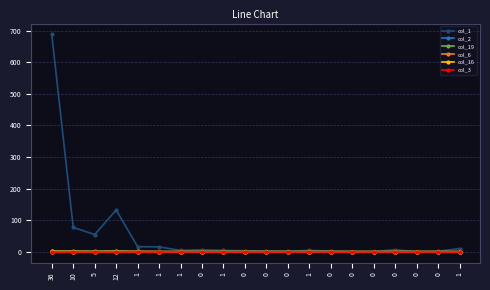

Does the chart have visible grid lines?

Yes